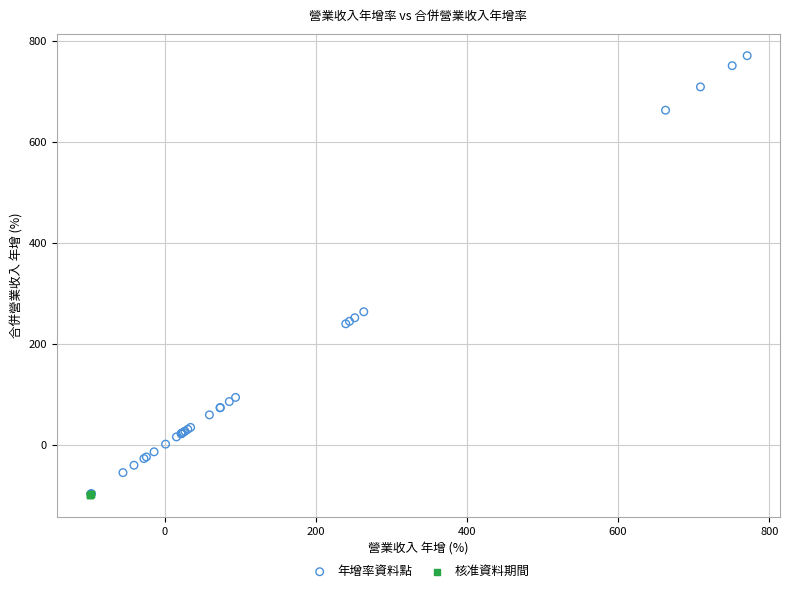

Which series has the widest spread of Y values?

年增率資料點